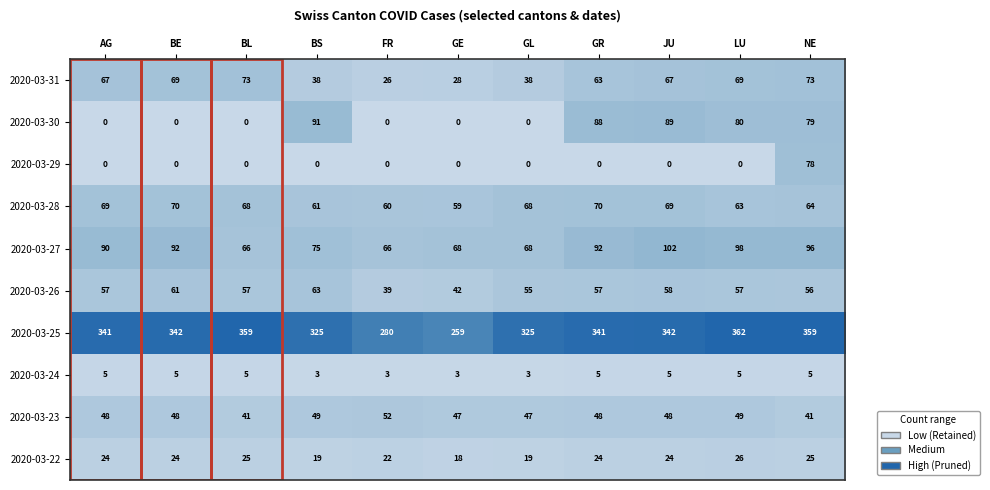

List the series in order of their peak value, highest first.

2020-03-25, 2020-03-27, 2020-03-30, 2020-03-29, 2020-03-31, 2020-03-28, 2020-03-26, 2020-03-23, 2020-03-22, 2020-03-24